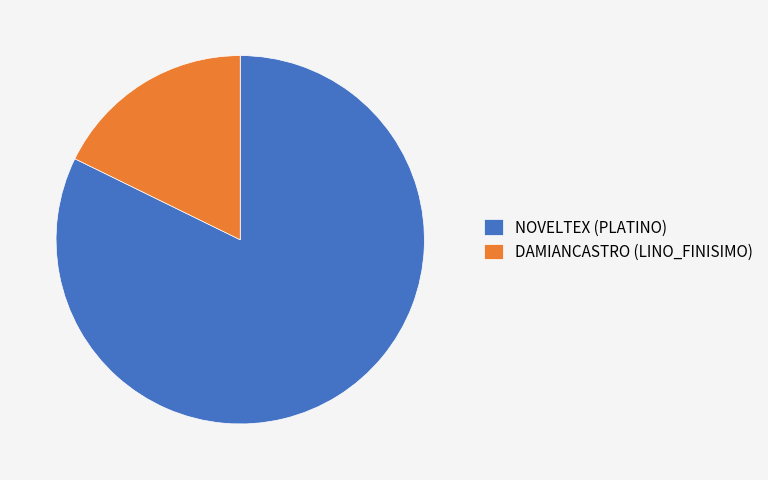

Combined, do DAMIANCASTRO (LINO_FINISIMO) and NOVELTEX (PLATINO) account for over 50%?

Yes